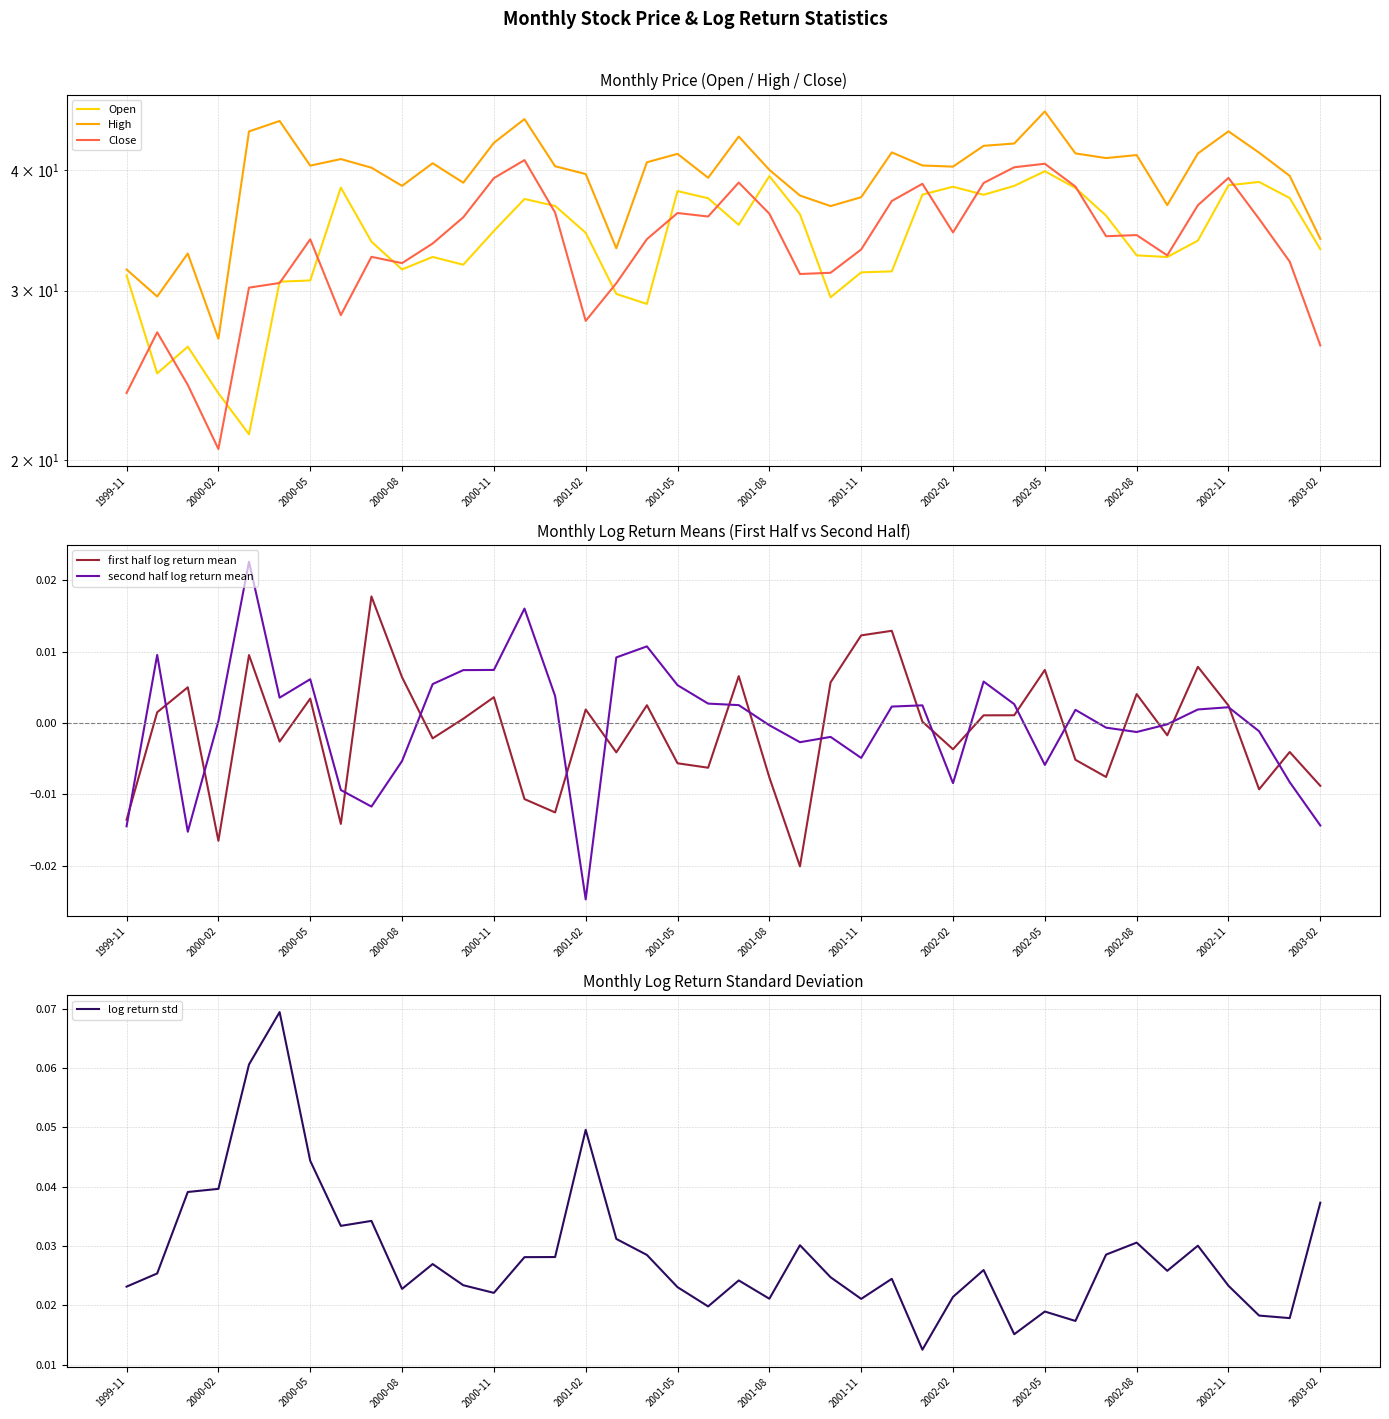

True or false: first half log return mean and log return std cross at least once.

False